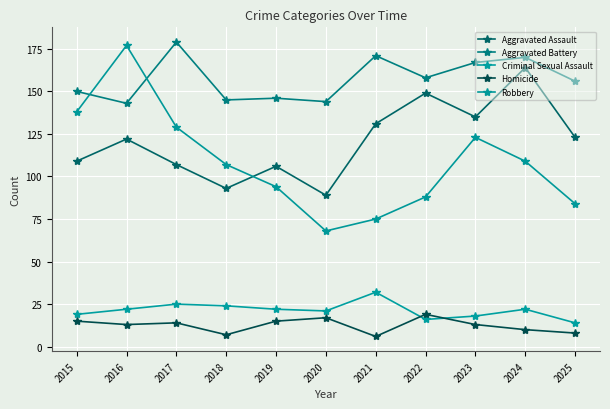

At which label is Homicide closest to 12?

2016